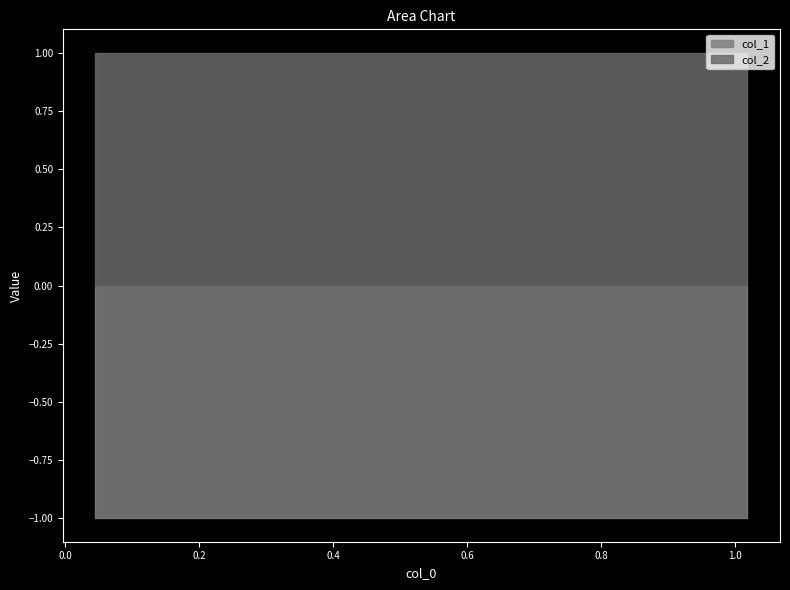

What is the smallest value displayed?

-1